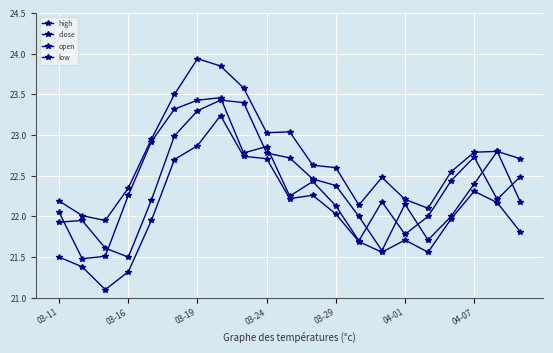

Reading left to right, what are all the values shown in this chart?

high: 22.2	22.0	21.9	22.4	22.9	23.5	23.9	23.9	23.6	23.0	23.0	22.6	22.6	22.1	22.5	22.2	22.1	22.6	22.8	22.8	22.7
close: 22.1	21.5	21.5	22.3	22.9	23.3	23.4	23.5	22.8	22.9	22.2	22.4	22.1	21.7	22.2	21.8	22.0	22.4	22.7	22.2	22.5
open: 21.9	21.9	21.6	21.5	22.2	23.0	23.3	23.4	23.4	22.8	22.7	22.5	22.4	22.0	21.6	22.1	21.7	22.0	22.4	22.8	22.2
low: 21.5	21.4	21.1	21.3	21.9	22.7	22.9	23.2	22.7	22.7	22.2	22.3	22.0	21.7	21.6	21.7	21.6	22.0	22.3	22.2	21.8